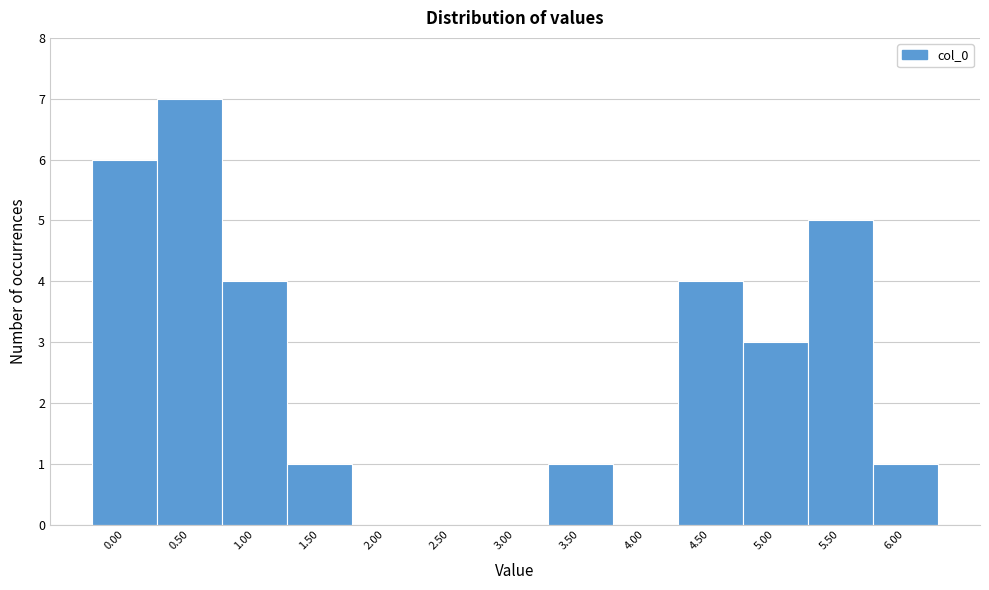

Reading left to right, extract all data points from this chart.

0.00=6	0.50=7	1.00=4	1.50=1	2.00=0	2.50=0	3.00=0	3.50=1	4.00=0	4.50=4	5.00=3	5.50=5	6.00=1